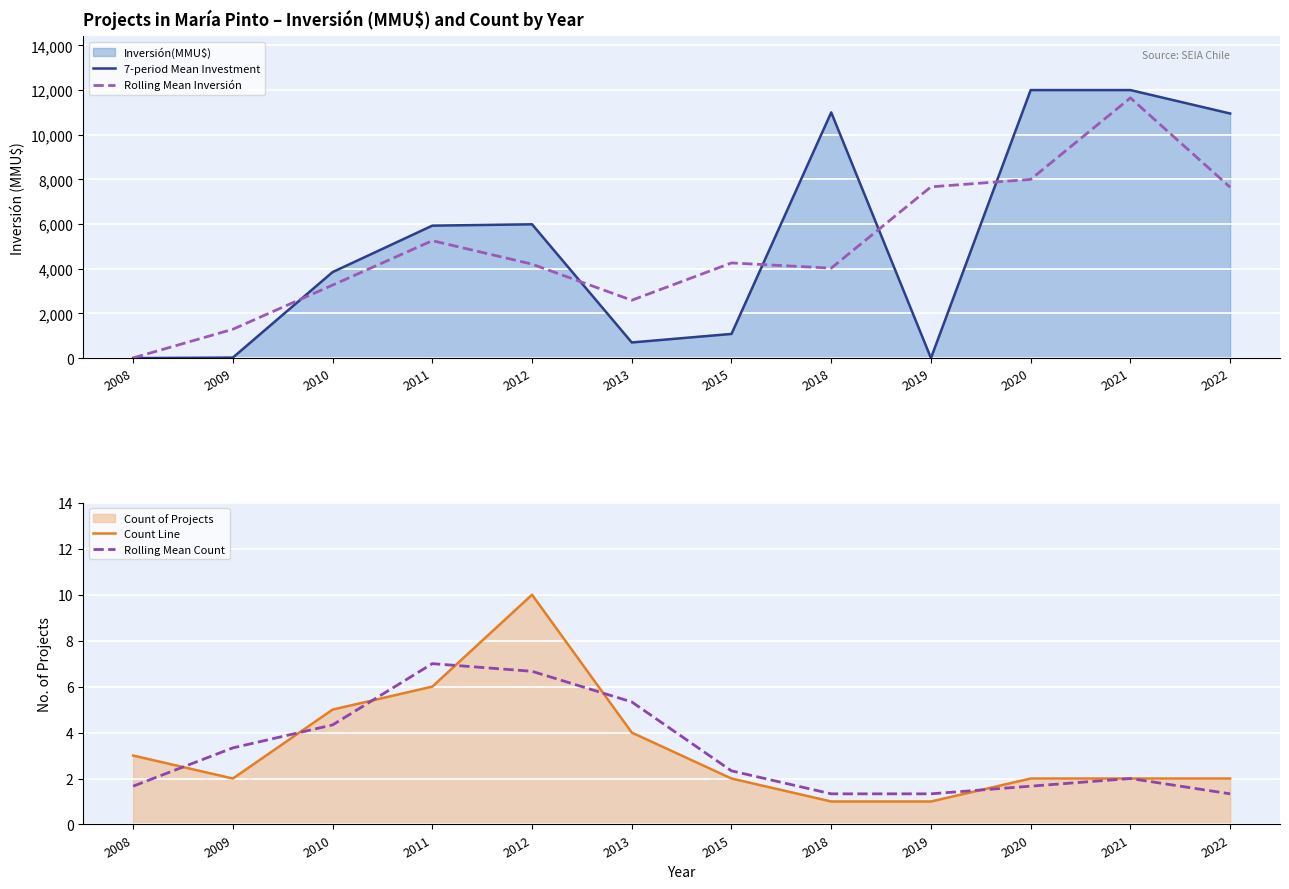

What is the spread (max minus min) of values at 2010?

3845.7